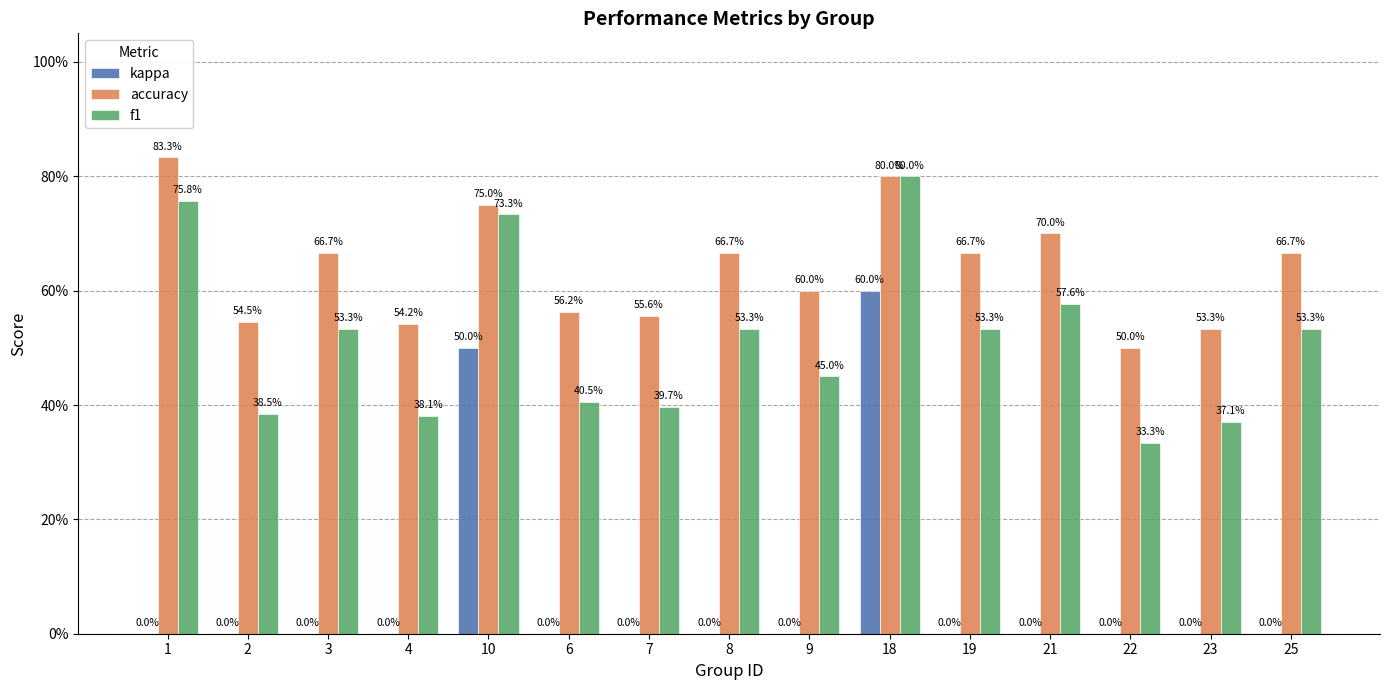

True or false: accuracy has a value of 0.7 at 21.

True